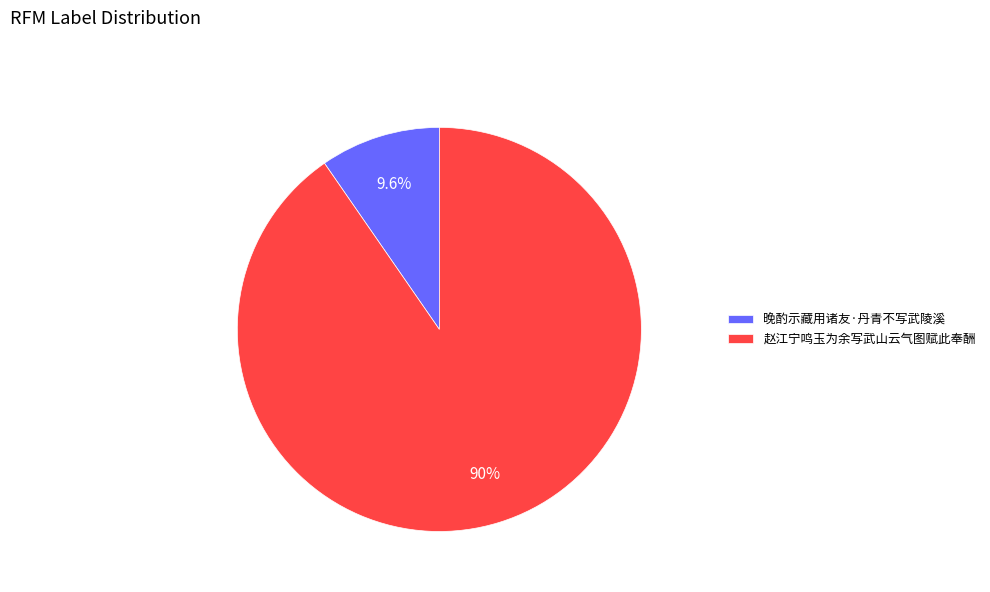

To the nearest percent, what is the combined percentage of 赵江宁鸣玉为余写武山云气图赋此奉酬 and 晚酌示藏用诸友·丹青不写武陵溪?

100%